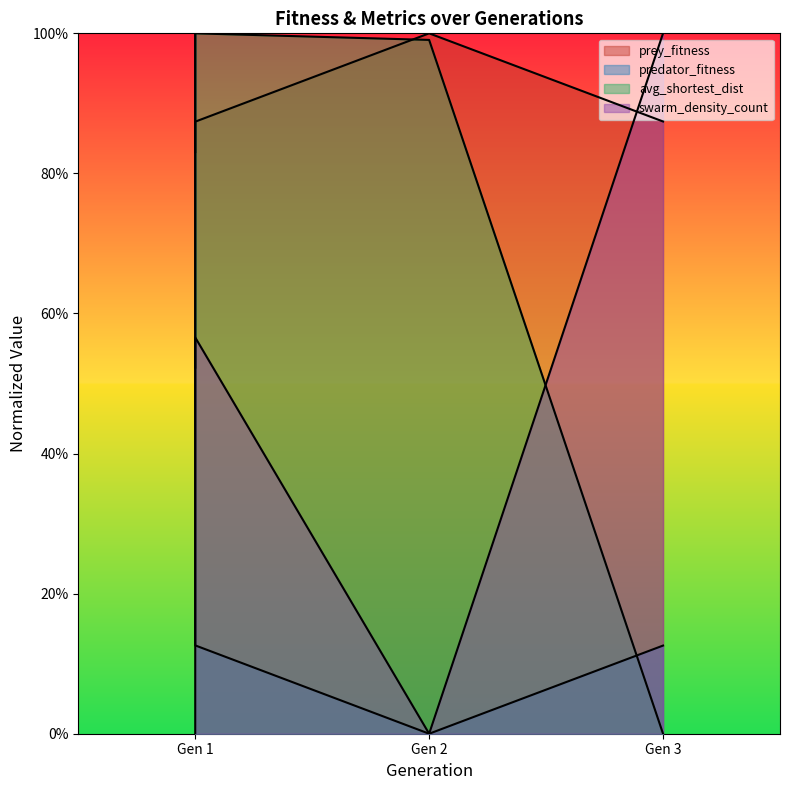

Is it true that swarm_density_count equals 0.6 at Gen 1?

True